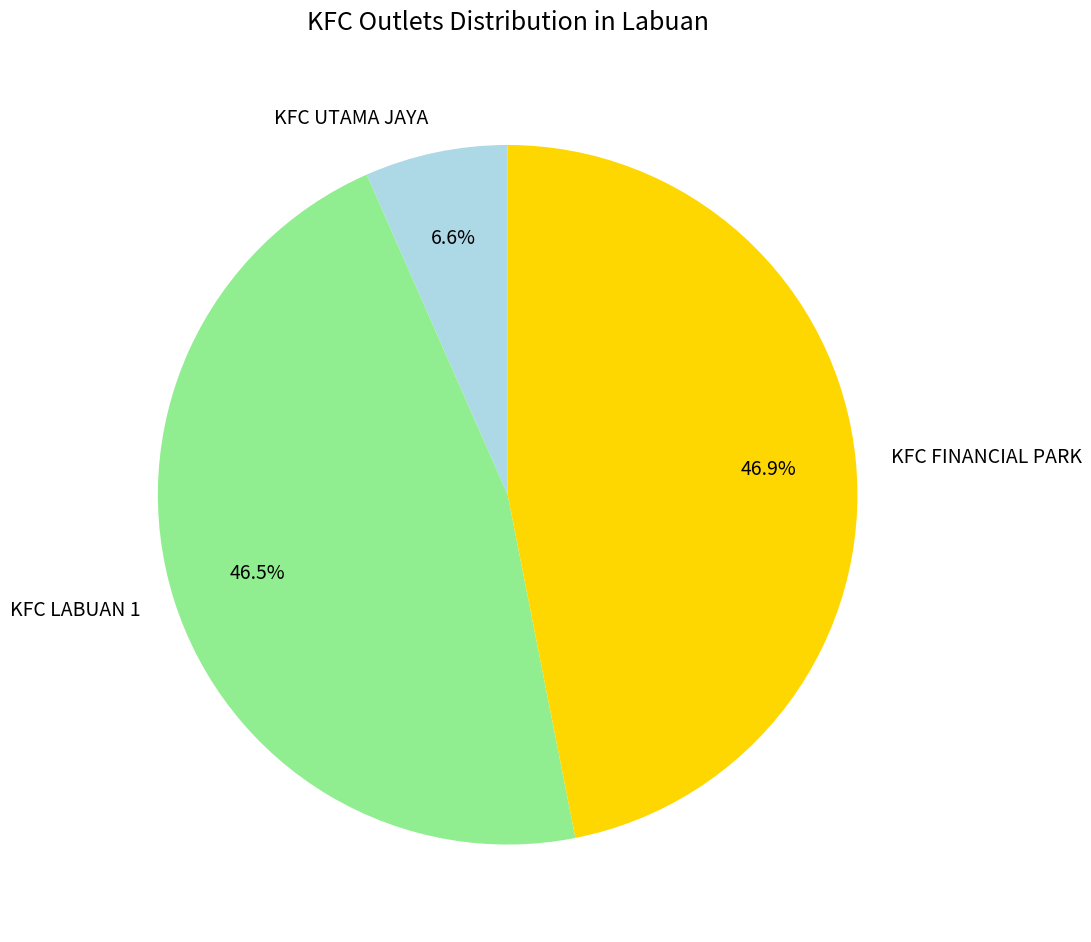

Is there any slice that represents more than half of the pie?

No